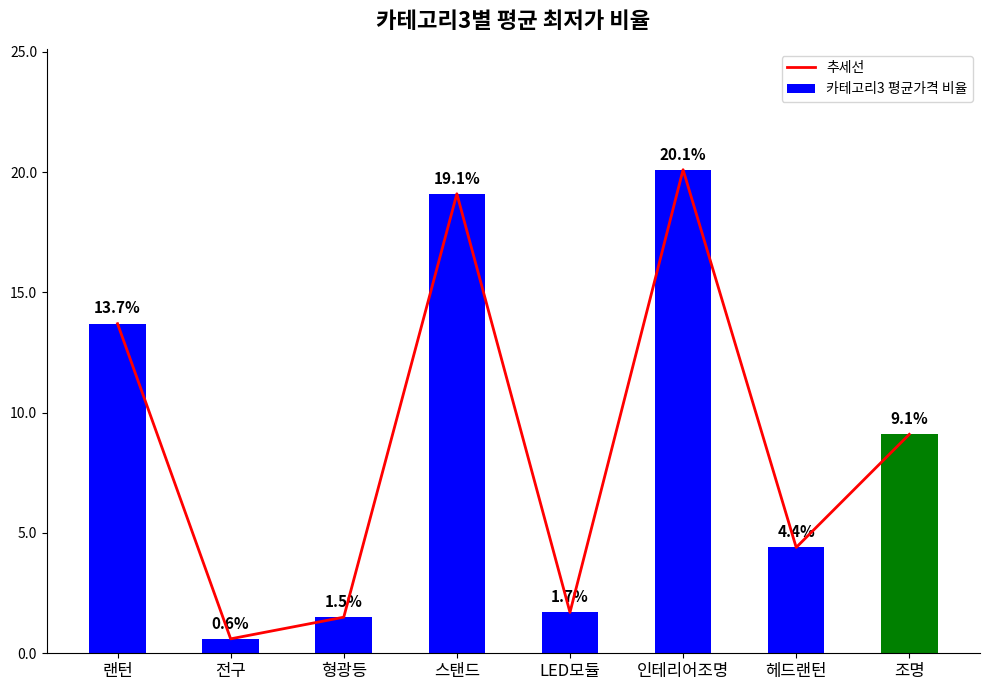

What is the label of the 3rd bar from the right?

인테리어조명